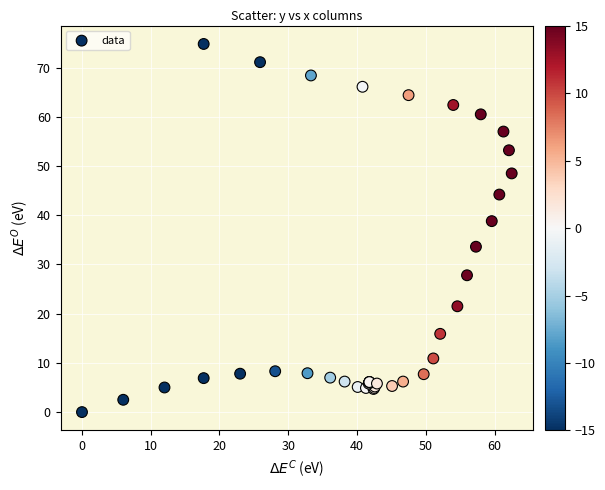

What Y value in the scatter plot is closest to 37?

38.8